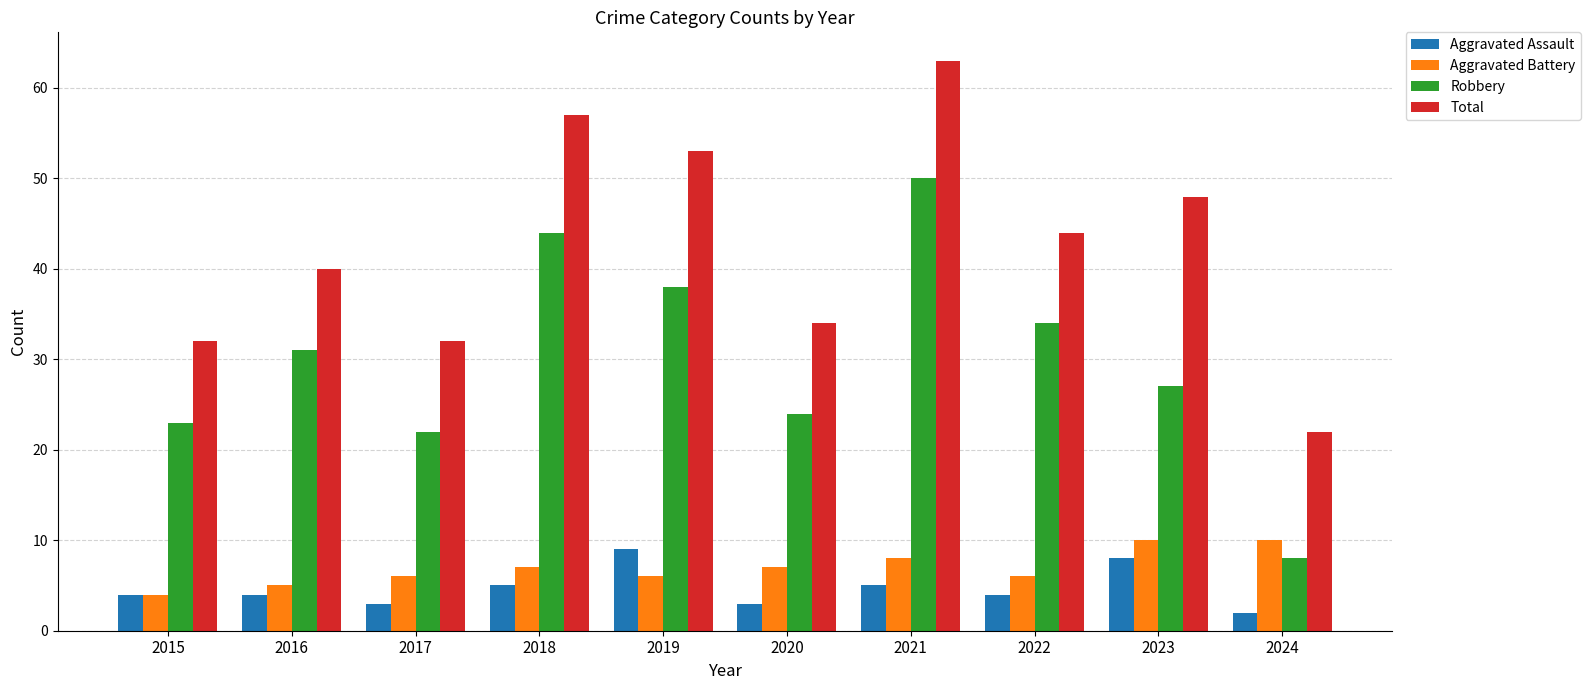

Which series has the largest range (max minus min)?

Robbery